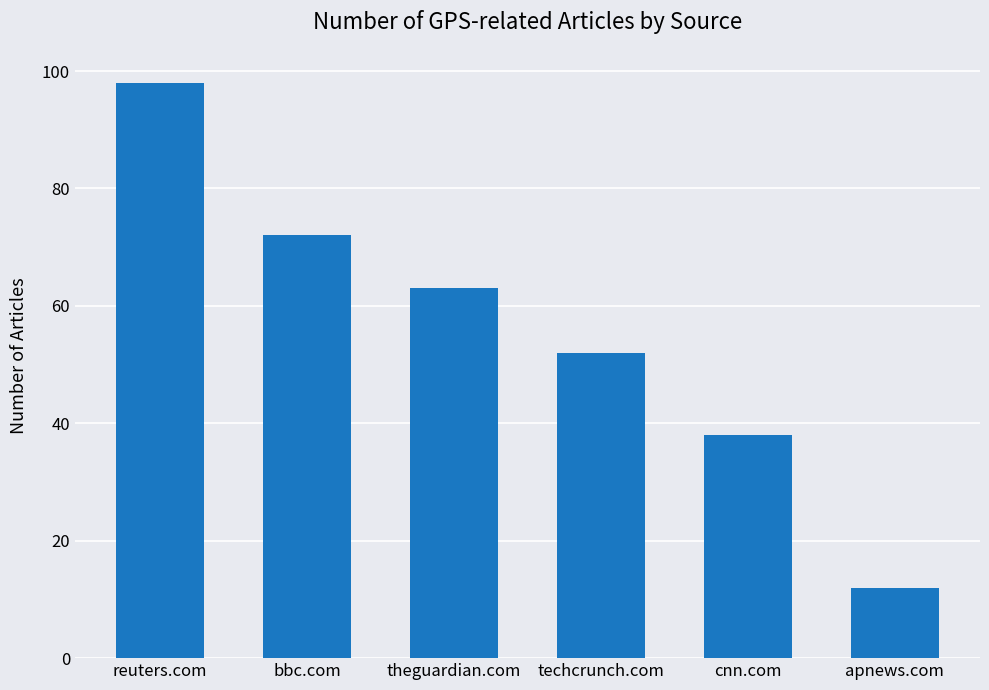

At which category does the chart reach its peak across all series?

reuters.com